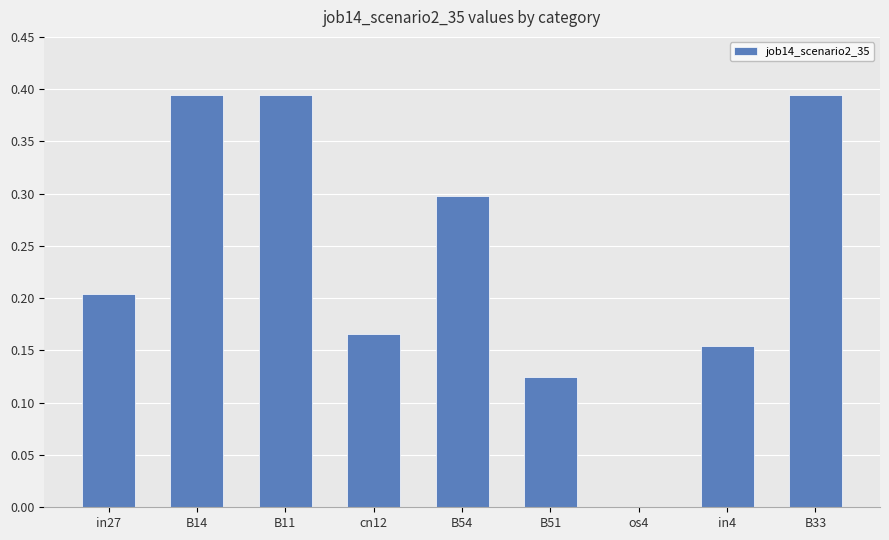

Is it true that the value at cn12 is 0.2?

True